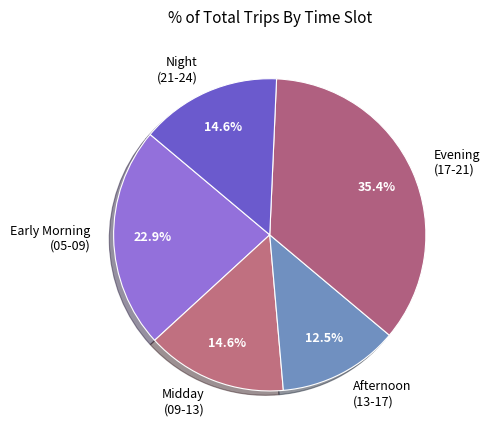

Does any single category account for the majority?

No